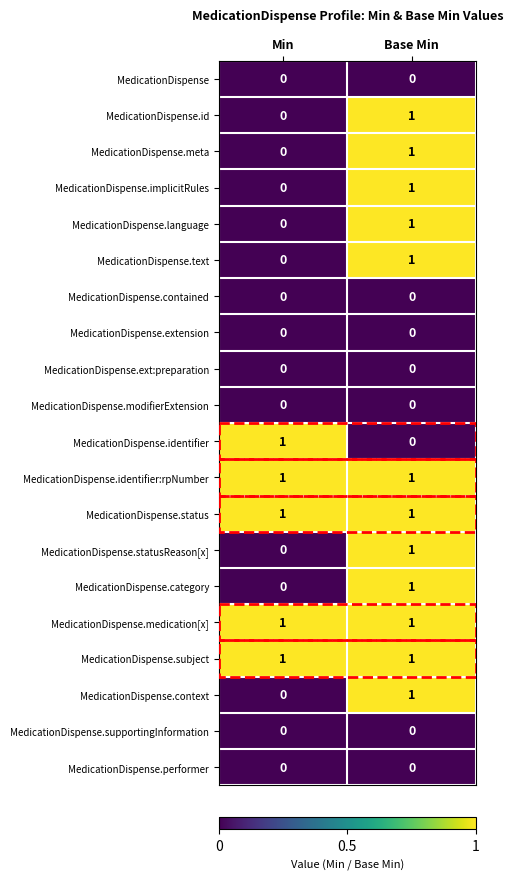

What is the total value across all series at Min?

5